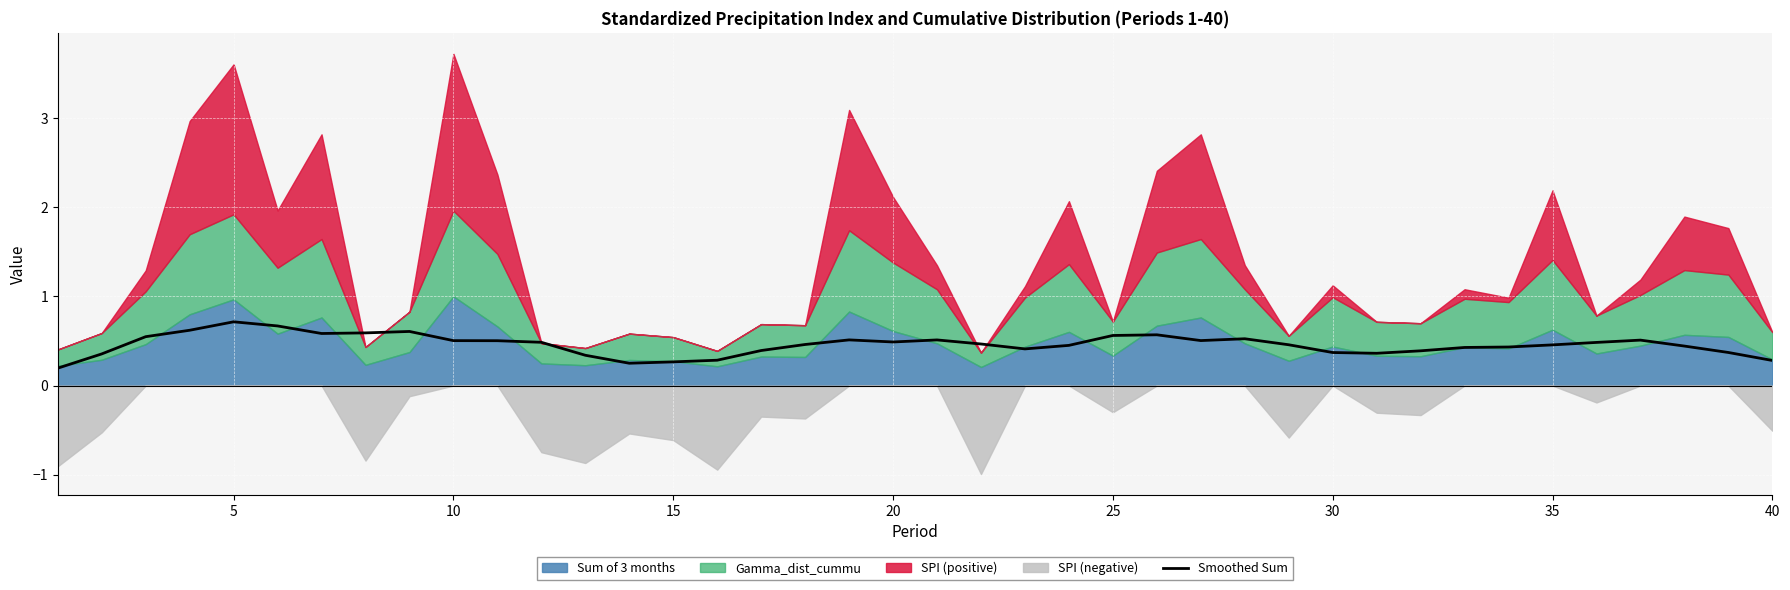

The Smoothed Sum series shows 0.3 at 15. True or false?

True